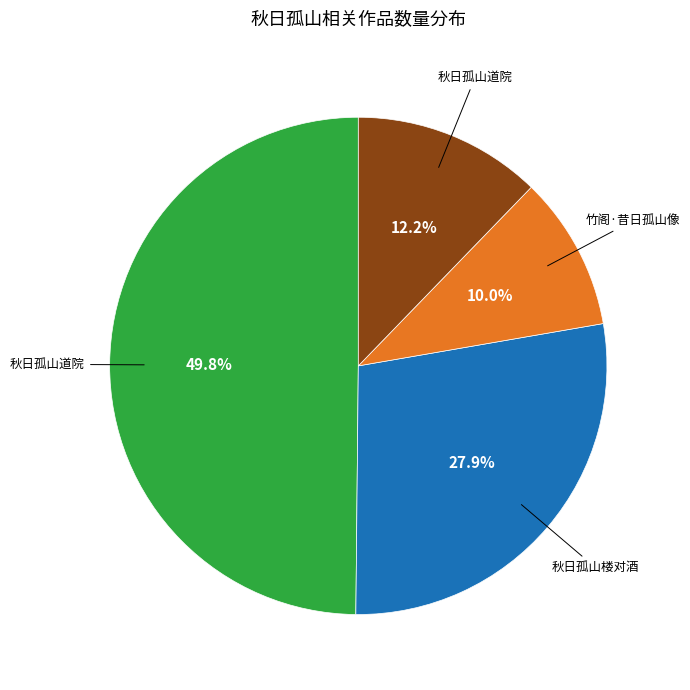

Is there any slice that represents more than half of the pie?

No